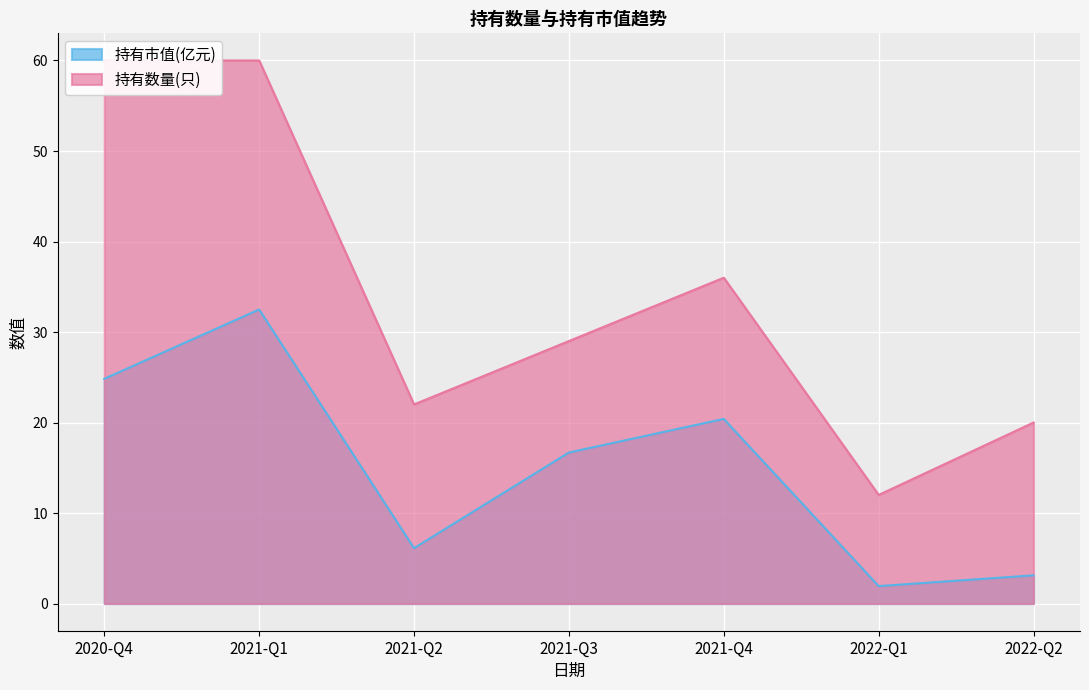

Is it true that 持有数量(只) equals 19.0 at 2022-Q1?

False